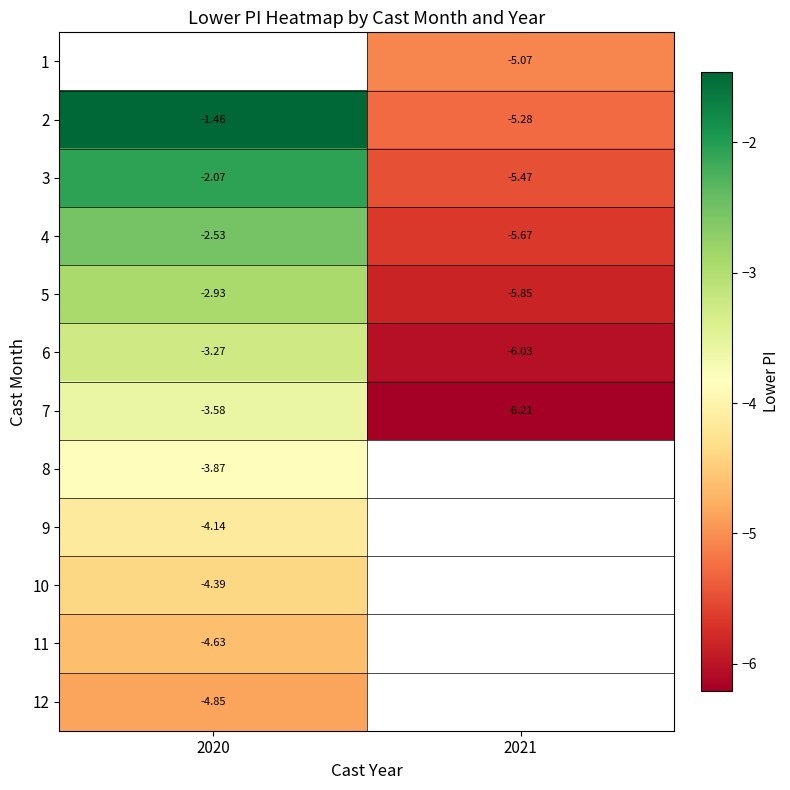

List the series in order of their peak value, lowest first.

12, 11, 10, 9, 8, 7, 6, 5, 4, 3, 1, 2